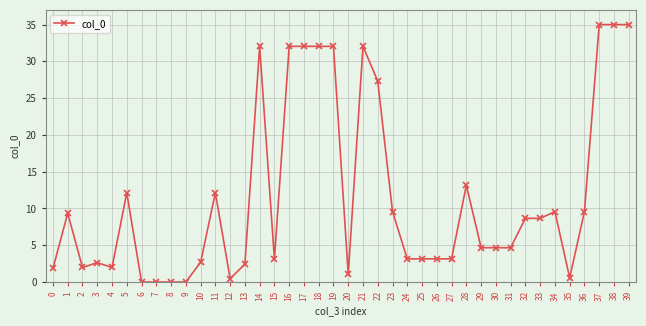

At which label is the value closest to 17?

28